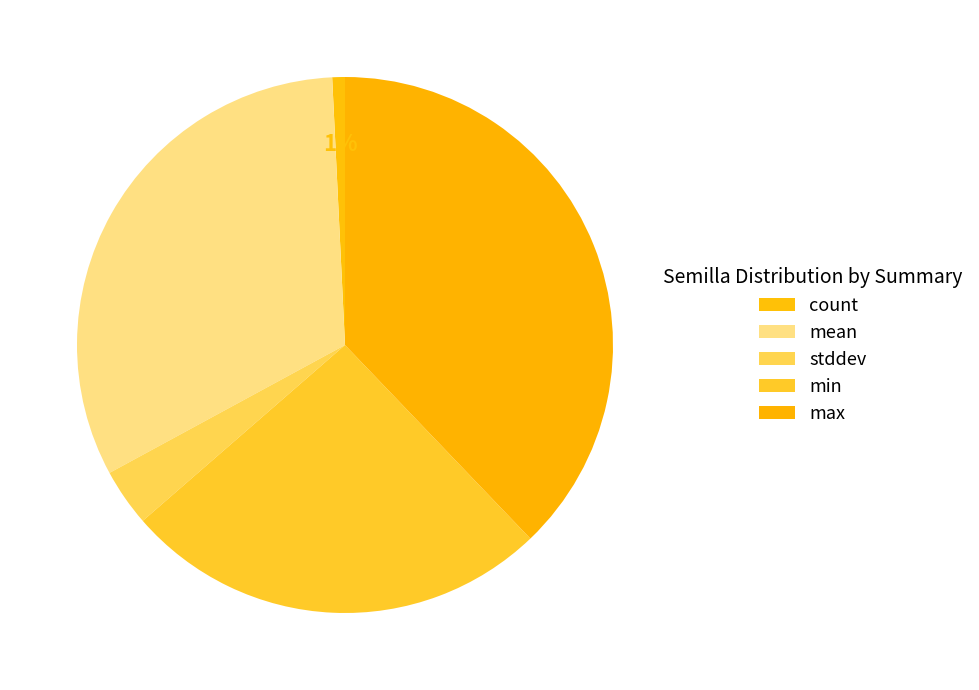

Combined, do mean and stddev account for over 50%?

No